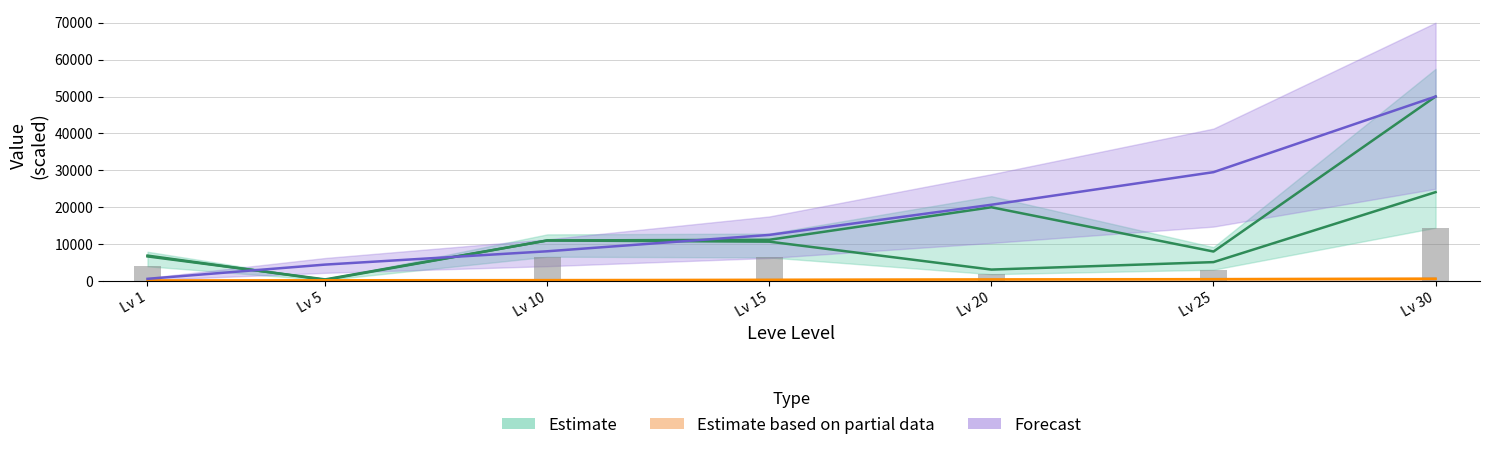

What value does the Leve EXP series have at Lv 20?

20681.7